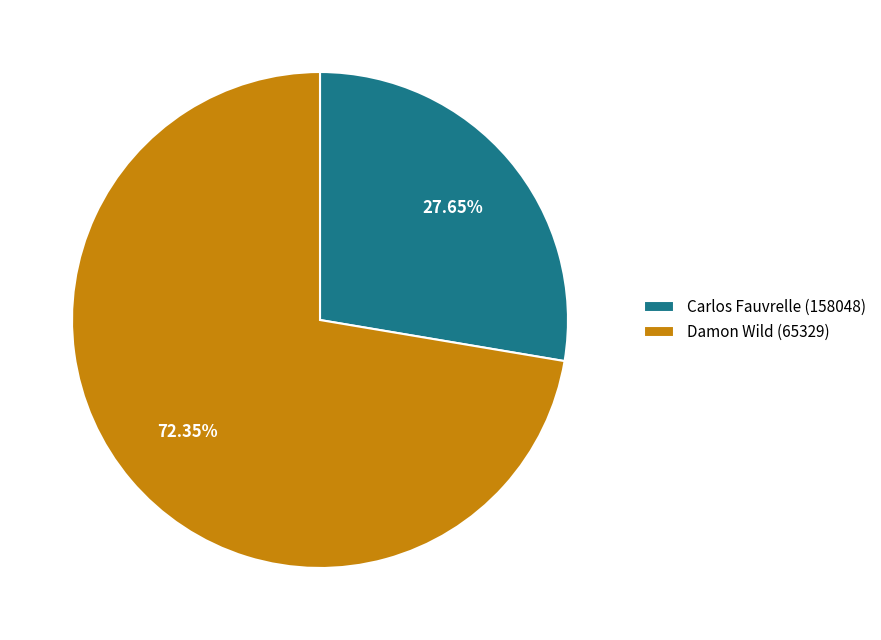

To the nearest percent, what is the average slice percentage?

50%